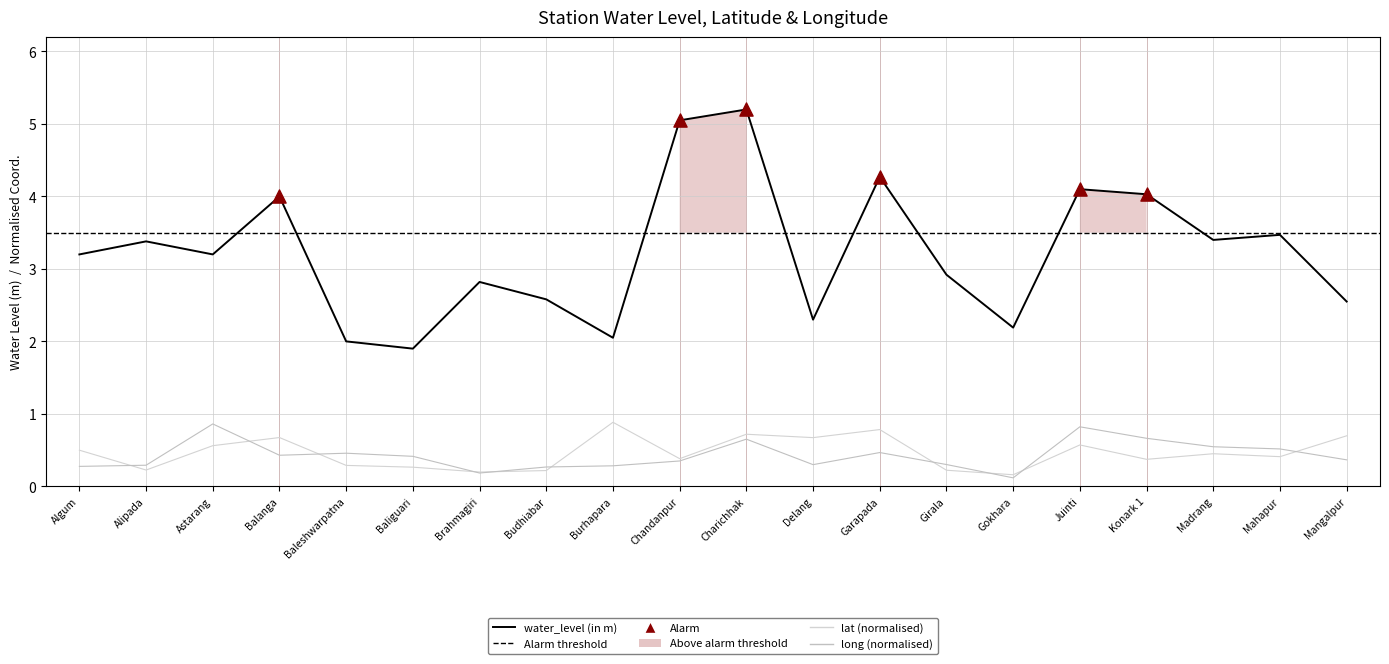

Which series has the largest Y range (max minus min)?

water_level (in m)